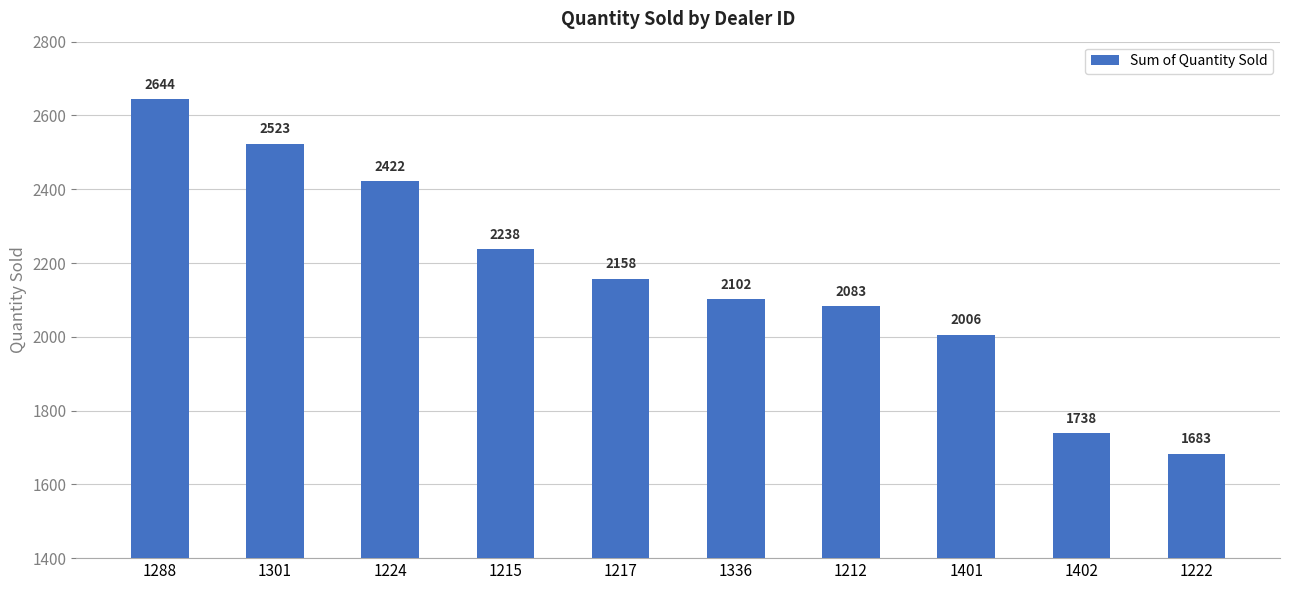

What is the value of the 4th bar from the left?

2238